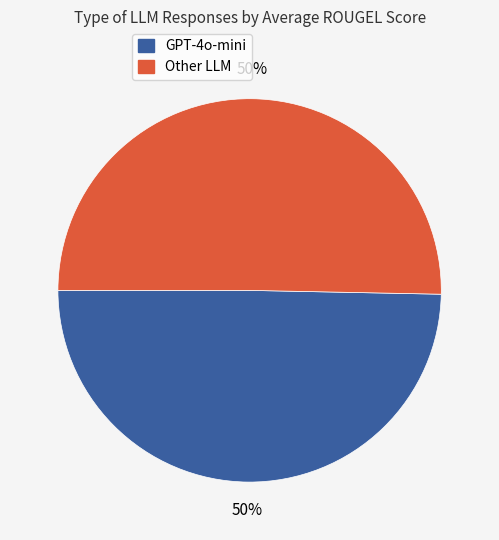

How many slices are in this pie chart?

2